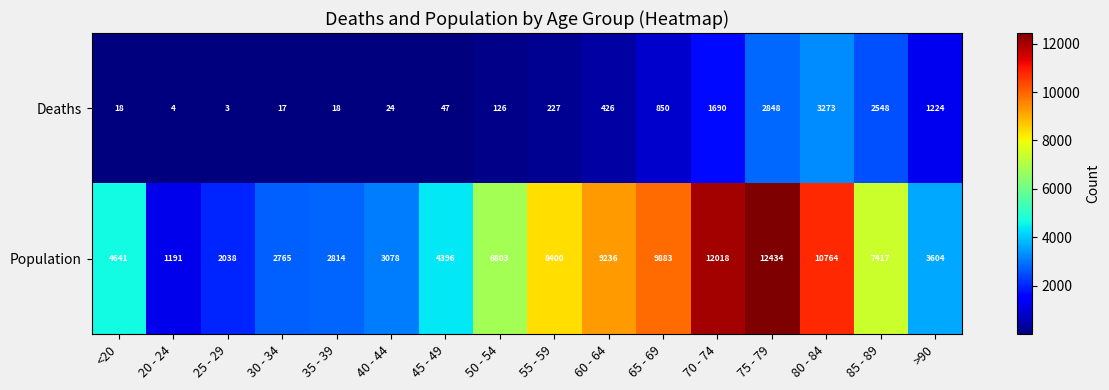

At which category is the sum across all series the highest?

75 - 79